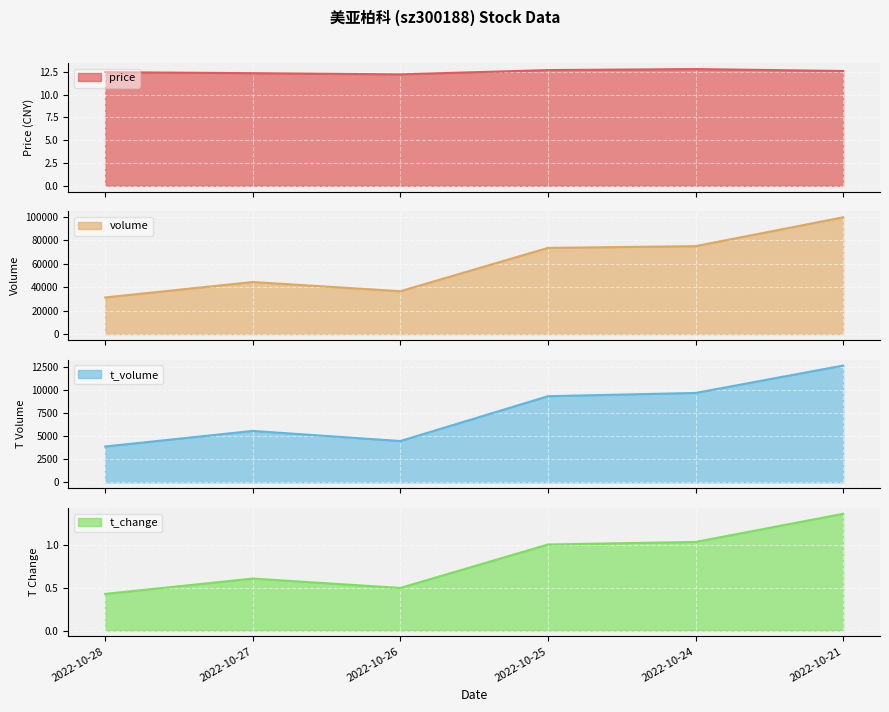

The value of price at 2022-10-27 is 12.3. True or false?

True